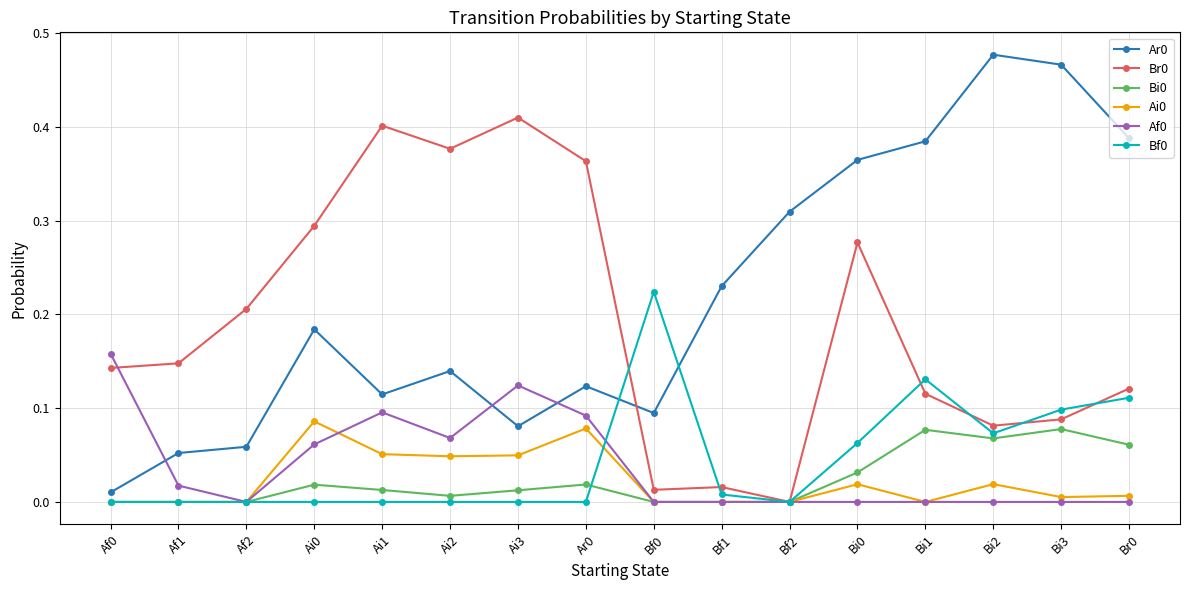

True or false: Ai0 and Ar0 intersect in this chart.

False